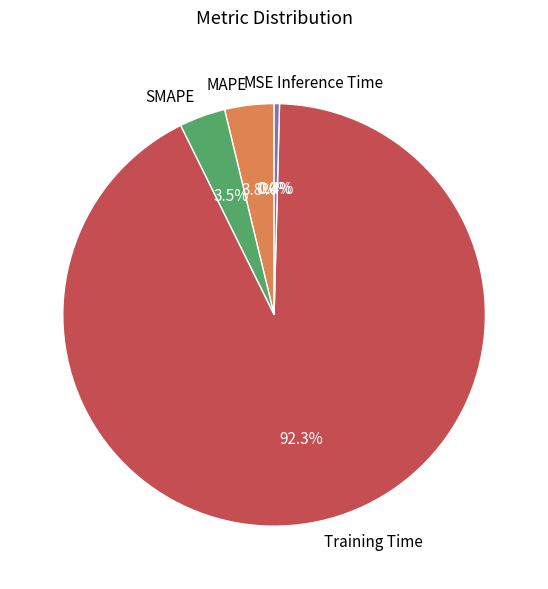

Which category accounts for the majority?

Training Time